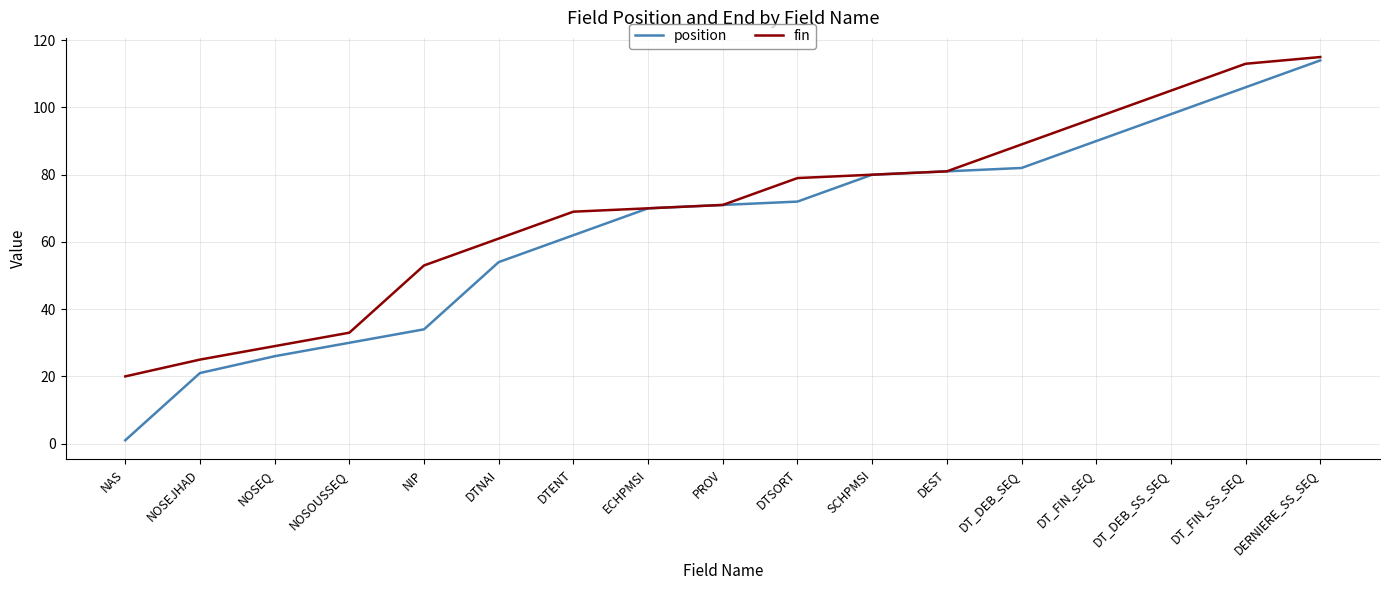

Which series has the widest spread of values?

position